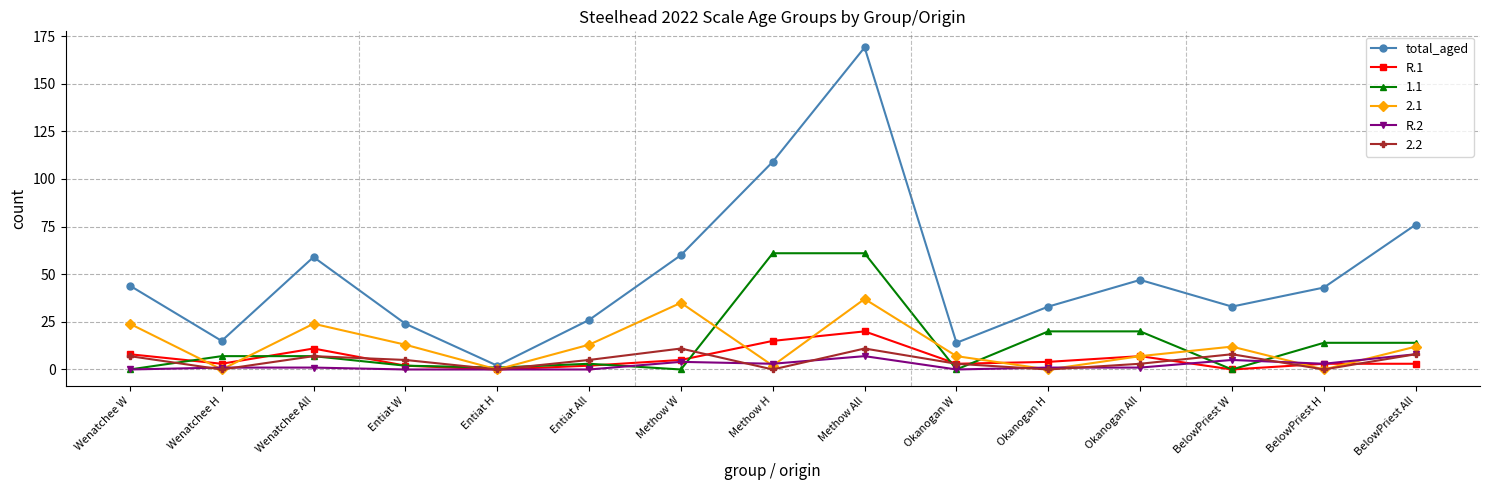

Which series has the largest total across all categories?

total_aged